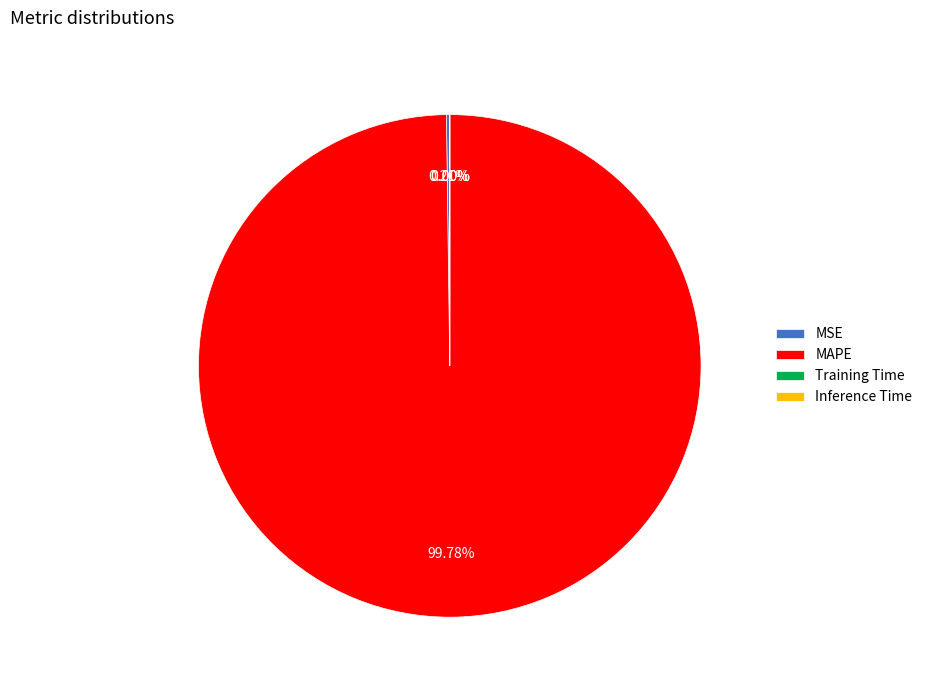

What is the largest slice in the pie chart?

MAPE